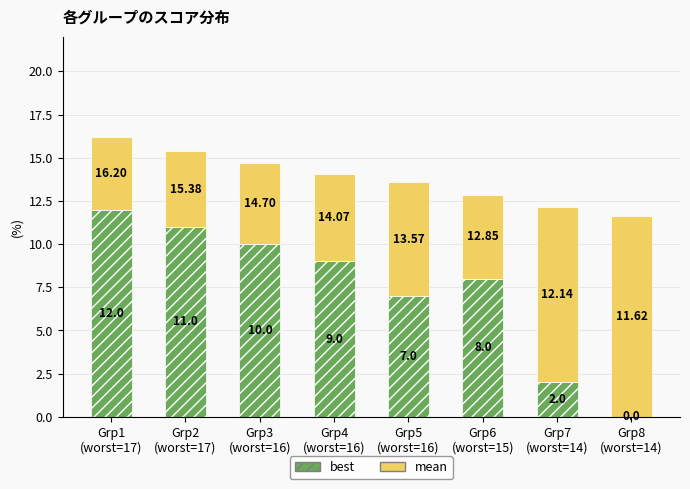

What is the sum of all best values?

59.0